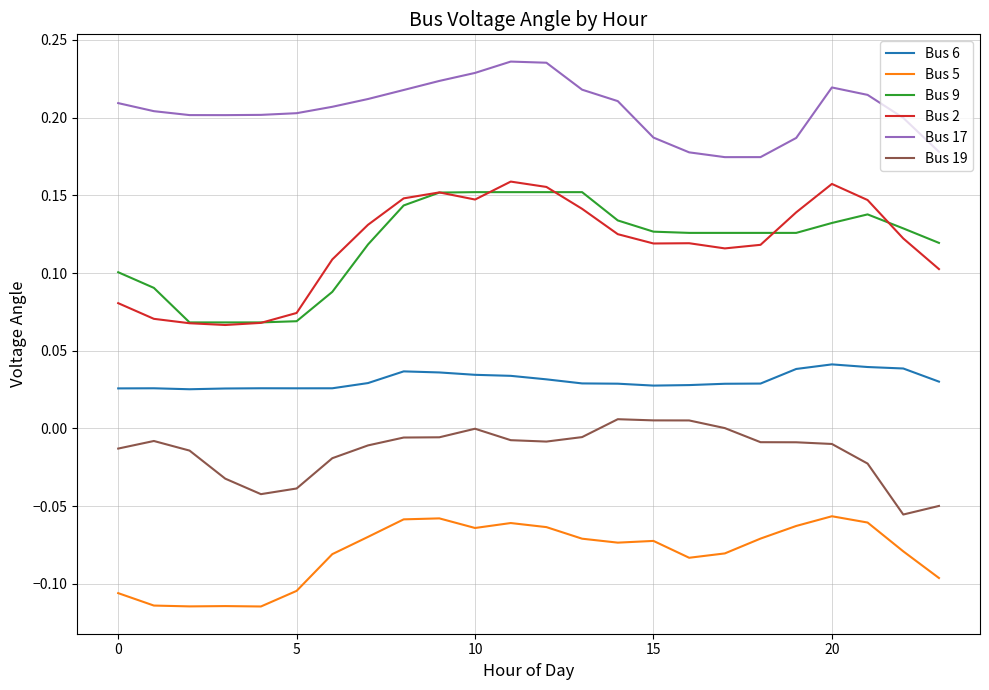

Which series has the largest total across all categories?

Bus 17